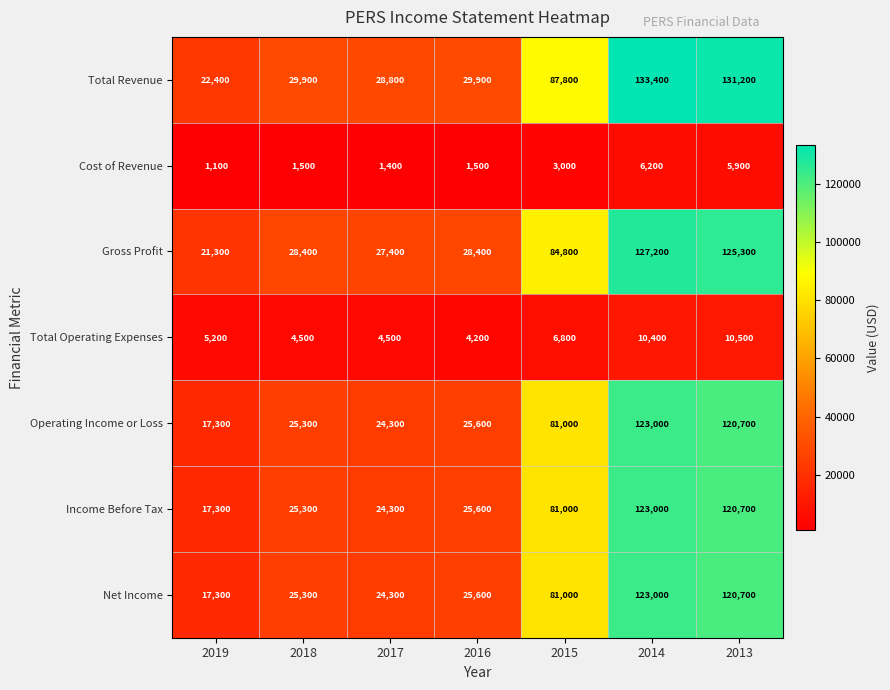

What is the difference between the highest and lowest values at 2017?

27400